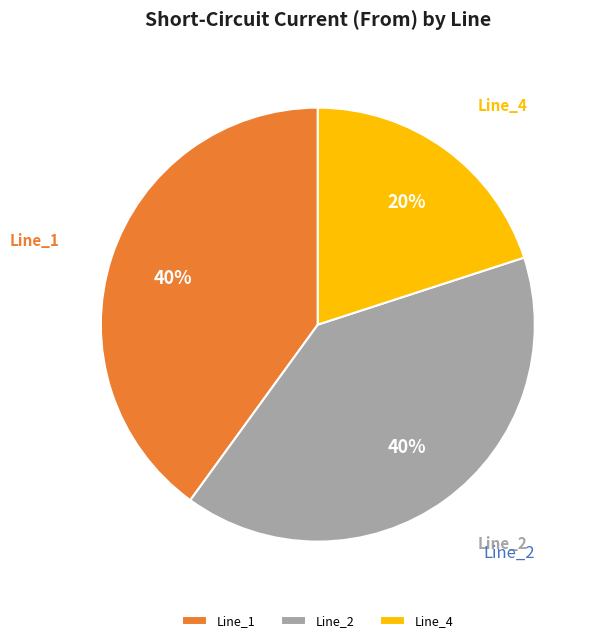

To the nearest percent, what is the difference between the largest and smallest slice percentages?

20%